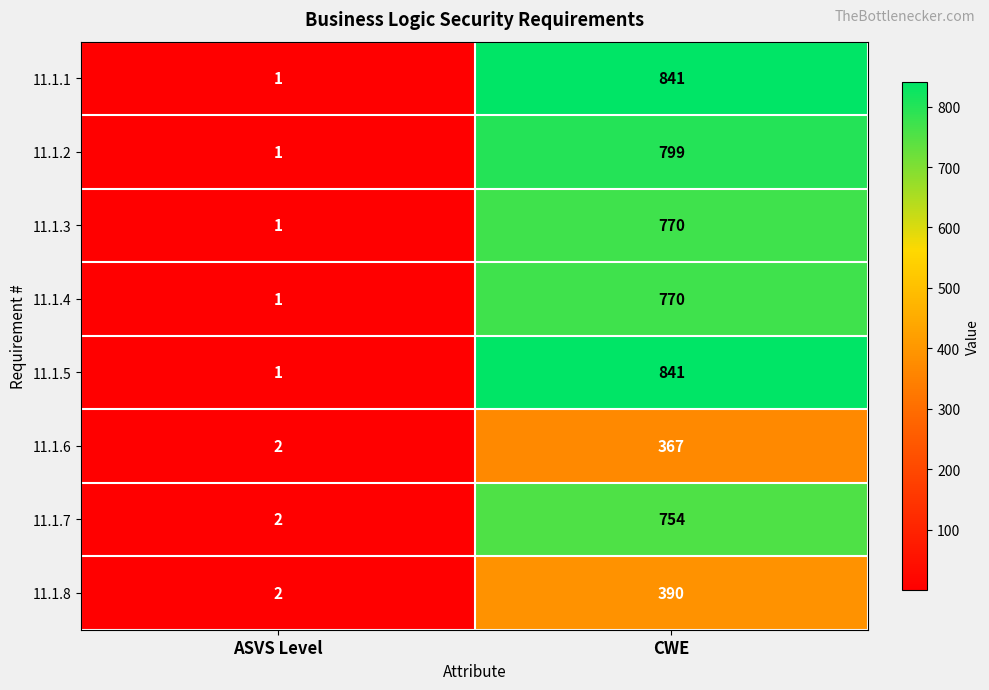

Reading right to left, transcribe all the data shown in this chart.

11.1.1: 841	1
11.1.2: 799	1
11.1.3: 770	1
11.1.4: 770	1
11.1.5: 841	1
11.1.6: 367	2
11.1.7: 754	2
11.1.8: 390	2